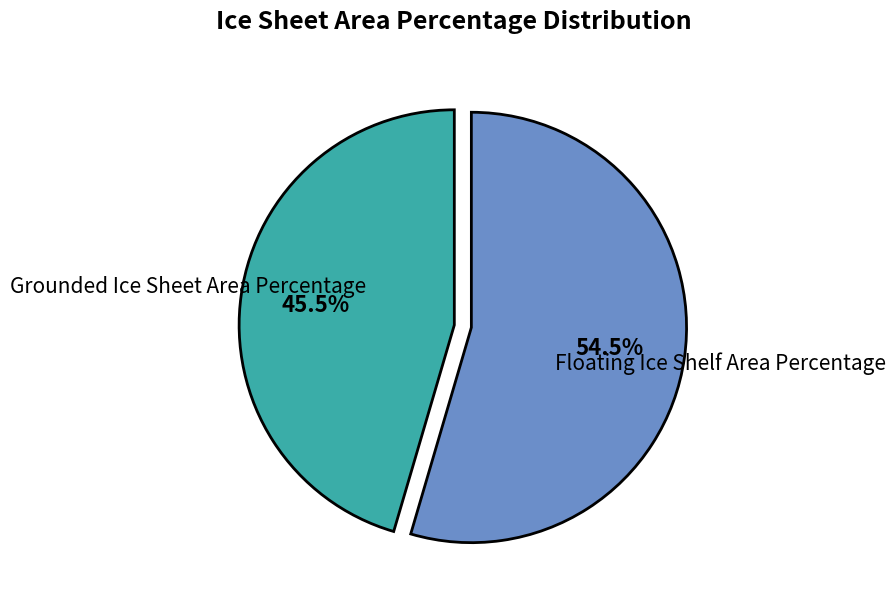

Does any single category account for the majority?

Yes